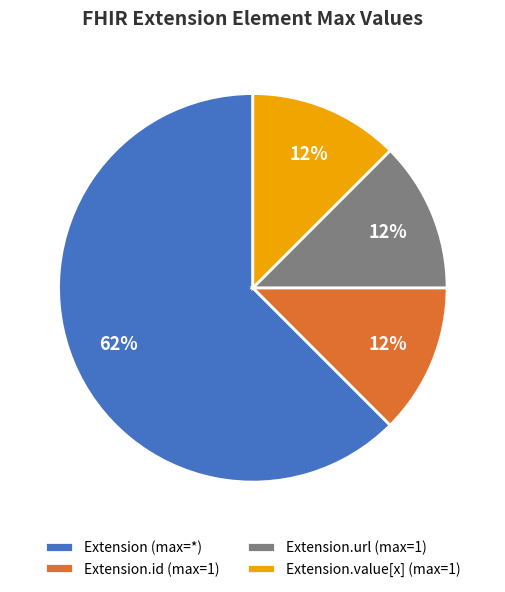

Is the sum of Extension.value[x] (max=1) and Extension.id (max=1) greater than half?

No